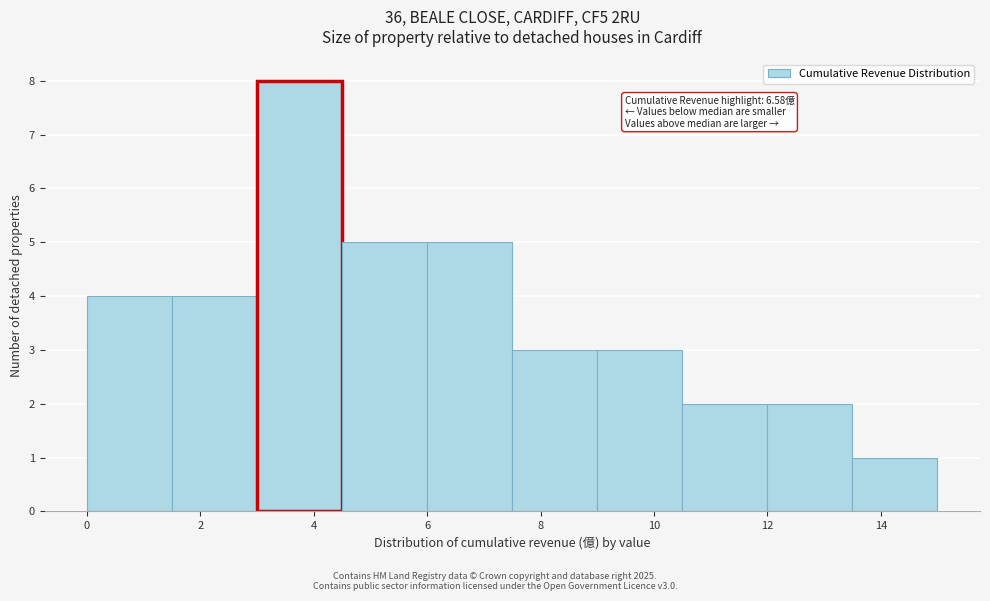

Over which range of the x-axis is the bar tallest?

3.0 to 4.5